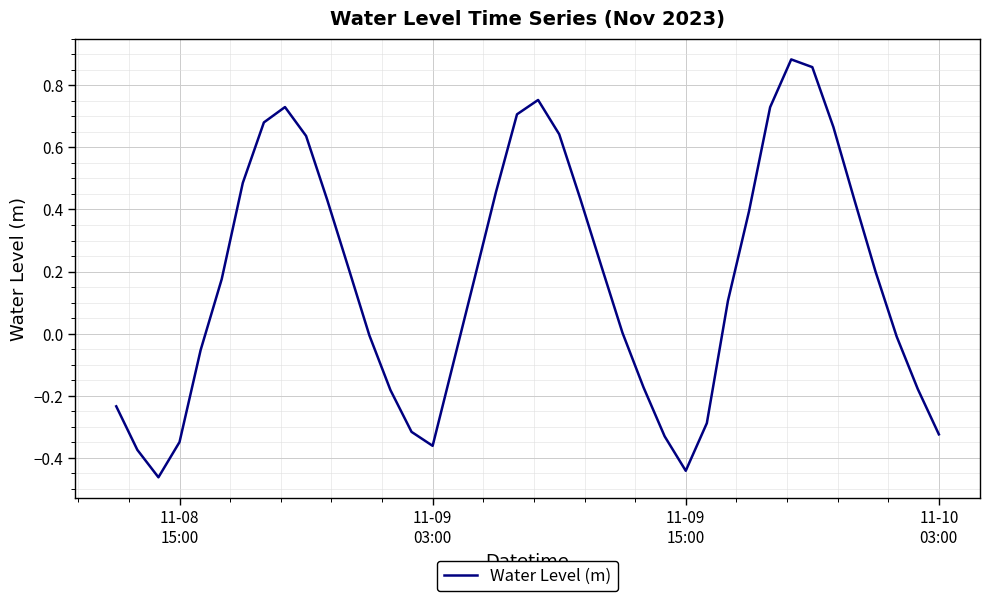

Is this an area chart (filled region under the line)?

No